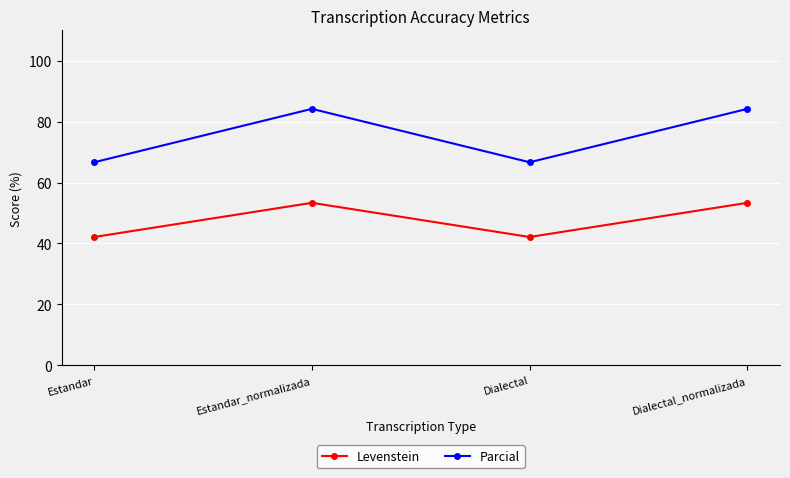

Reading left to right, list all the values displayed in this chart.

Levenstein: 42.1	53.3	42.1	53.3
Parcial: 66.7	84.2	66.7	84.2